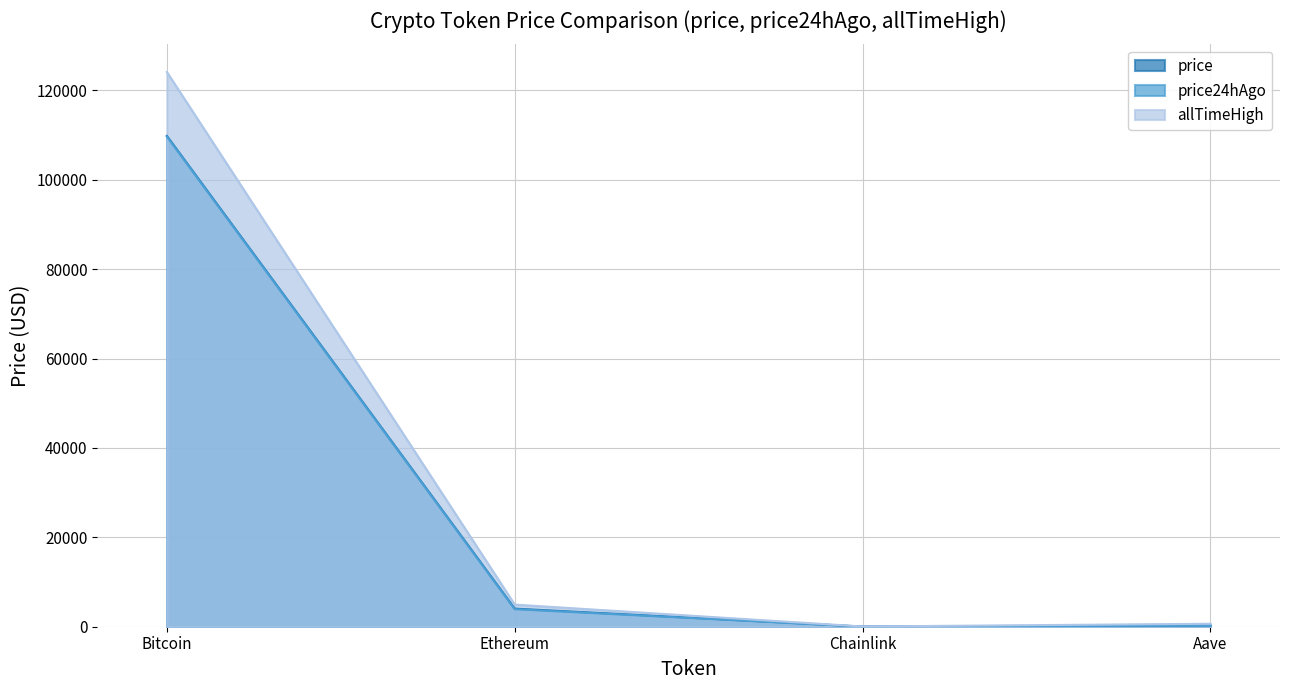

Is it true that price equals 1771.6 at Ethereum?

False